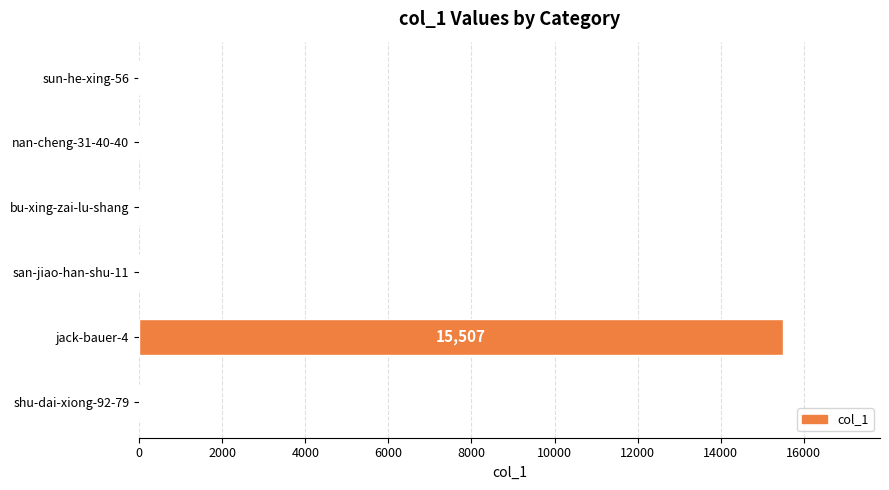

Which category has the highest value across all series?

jack-bauer-4